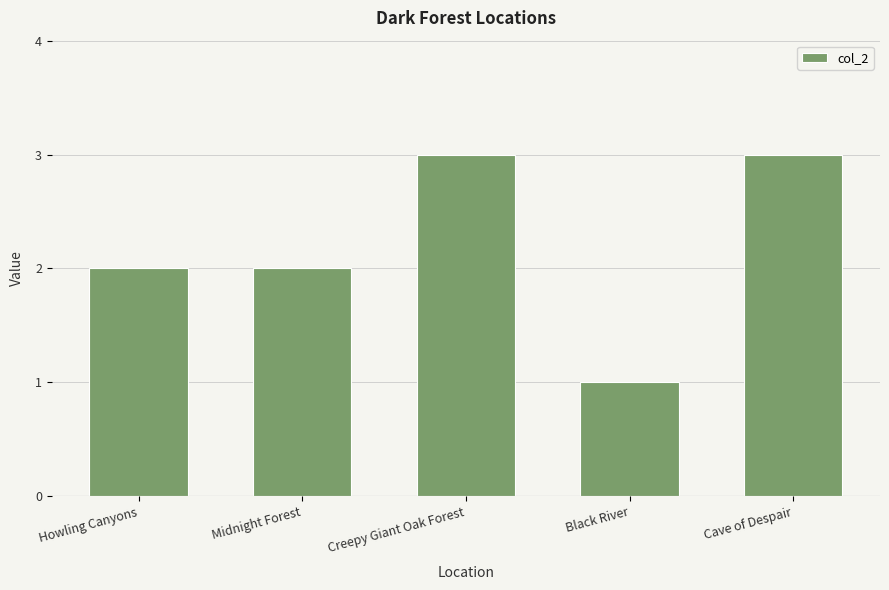

What is the average value?

2